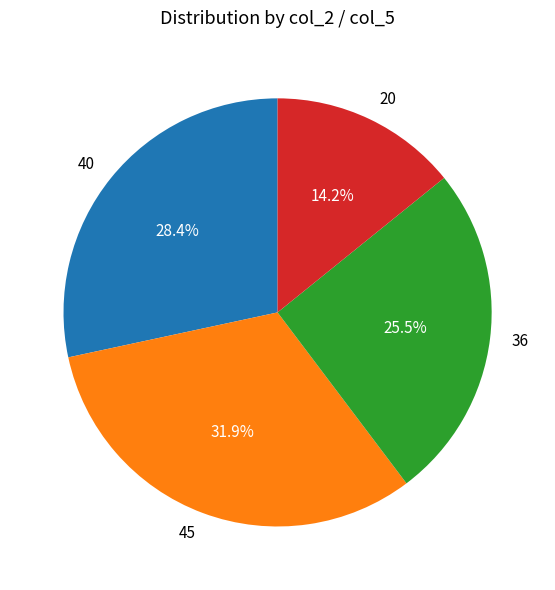

How many slices are in this pie chart?

4